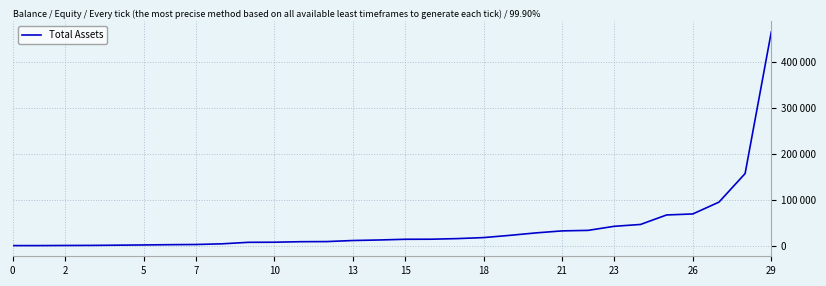

What is the label of the 16th point from the right?

14